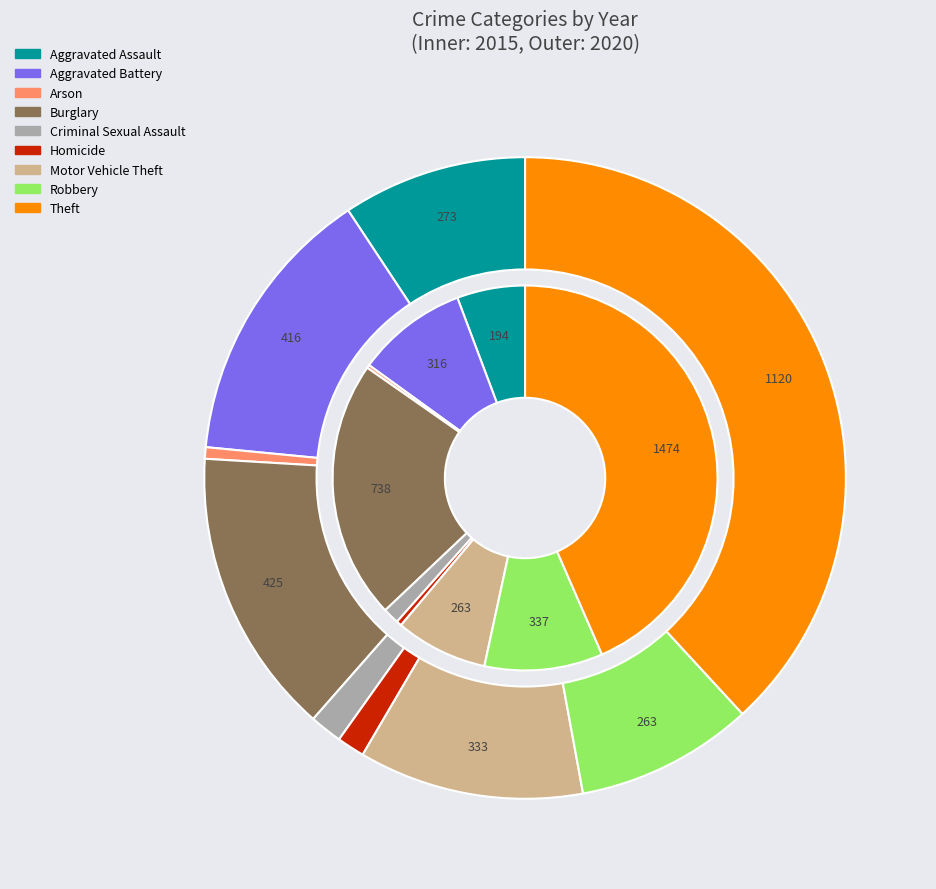

What percentage is the 3 slice, to the nearest percent?

22%